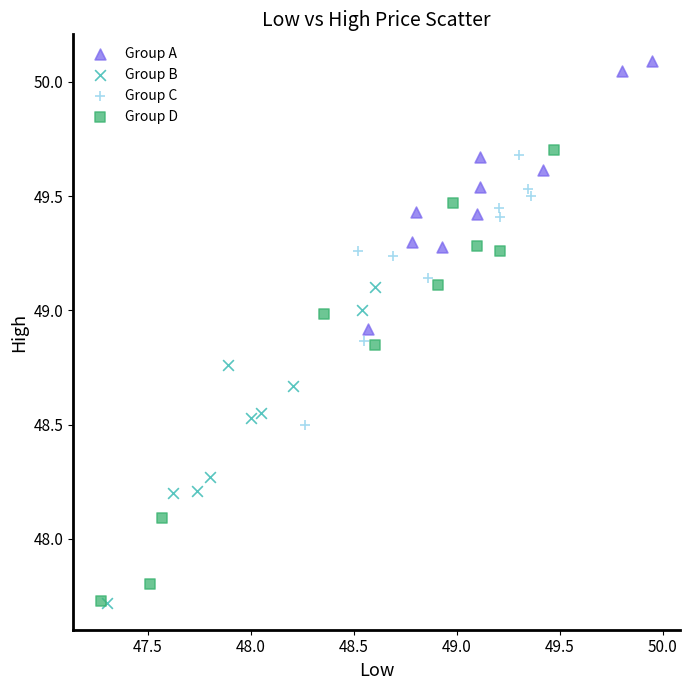

Which series reaches the maximum Y coordinate?

Group A